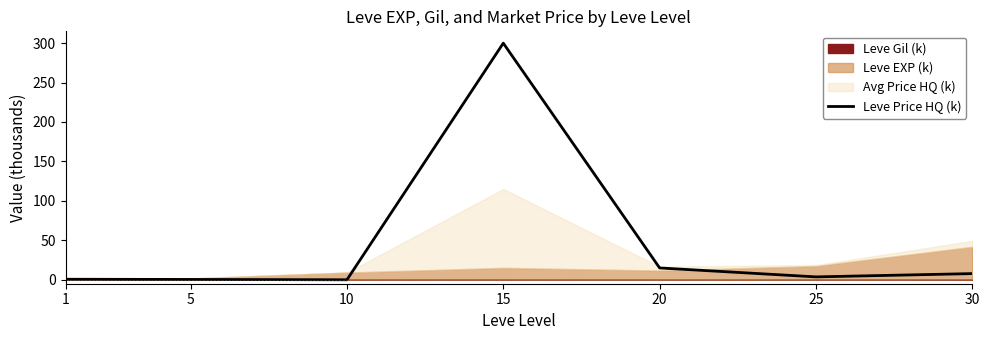

What is the value of the 5th point from the left?

15.0